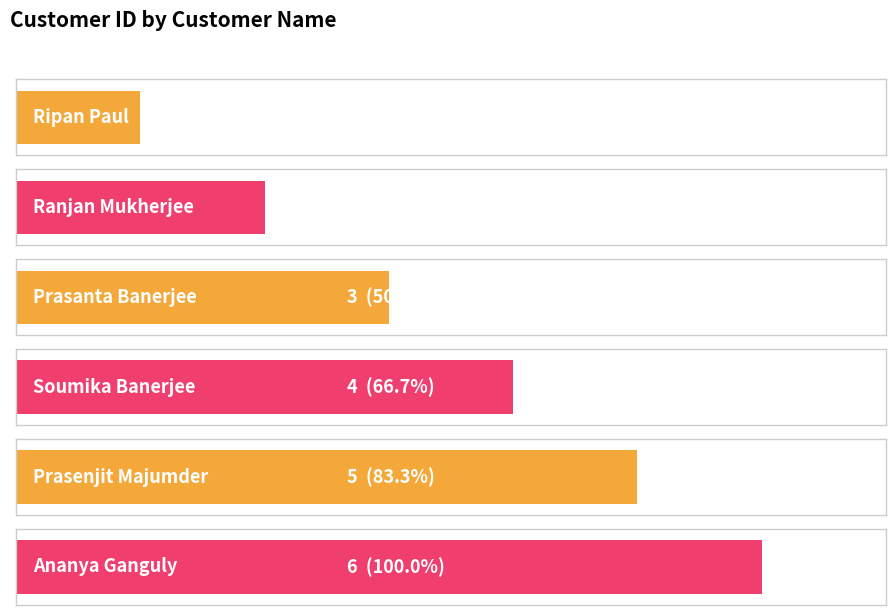

The chart shows a value of 2 at Ranjan Mukherjee. True or false?

True